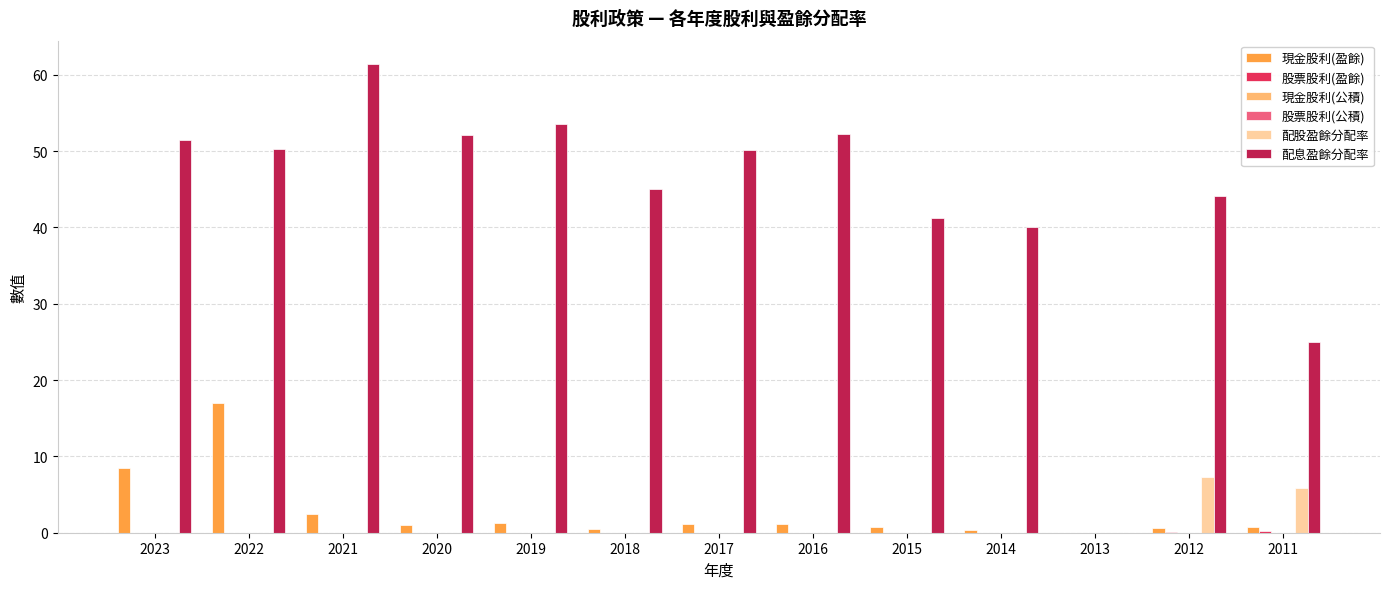

Reading left to right, extract all data points from this chart.

現金股利(盈餘): 2023=8.5	2022=17.0	2021=2.5	2020=1.0	2019=1.3	2018=0.5	2017=1.2	2016=1.2	2015=0.7	2014=0.4	2013=0.0	2012=0.6	2011=0.7
股票股利(盈餘): 2023=0.0	2022=0.0	2021=0.0	2020=0.0	2019=0.0	2018=0.0	2017=0.0	2016=0.0	2015=0.0	2014=0.0	2013=0.0	2012=0.1	2011=0.2
現金股利(公積): 2023=0.0	2022=0.0	2021=0.0	2020=0.0	2019=0.0	2018=0.0	2017=0.0	2016=0.0	2015=0.0	2014=0.0	2013=0.0	2012=0.0	2011=0.0
股票股利(公積): 2023=0.0	2022=0.0	2021=0.0	2020=0.0	2019=0.0	2018=0.0	2017=0.0	2016=0.0	2015=0.0	2014=0.0	2013=0.0	2012=0.0	2011=0.0
配股盈餘分配率: 2023=0.0	2022=0.0	2021=0.0	2020=0.0	2019=0.0	2018=0.0	2017=0.0	2016=0.0	2015=0.0	2014=0.0	2013=0.0	2012=7.4	2011=5.8
配息盈餘分配率: 2023=51.5	2022=50.3	2021=61.4	2020=52.1	2019=53.5	2018=45.1	2017=50.2	2016=52.2	2015=41.2	2014=40.0	2013=0.0	2012=44.1	2011=25.0